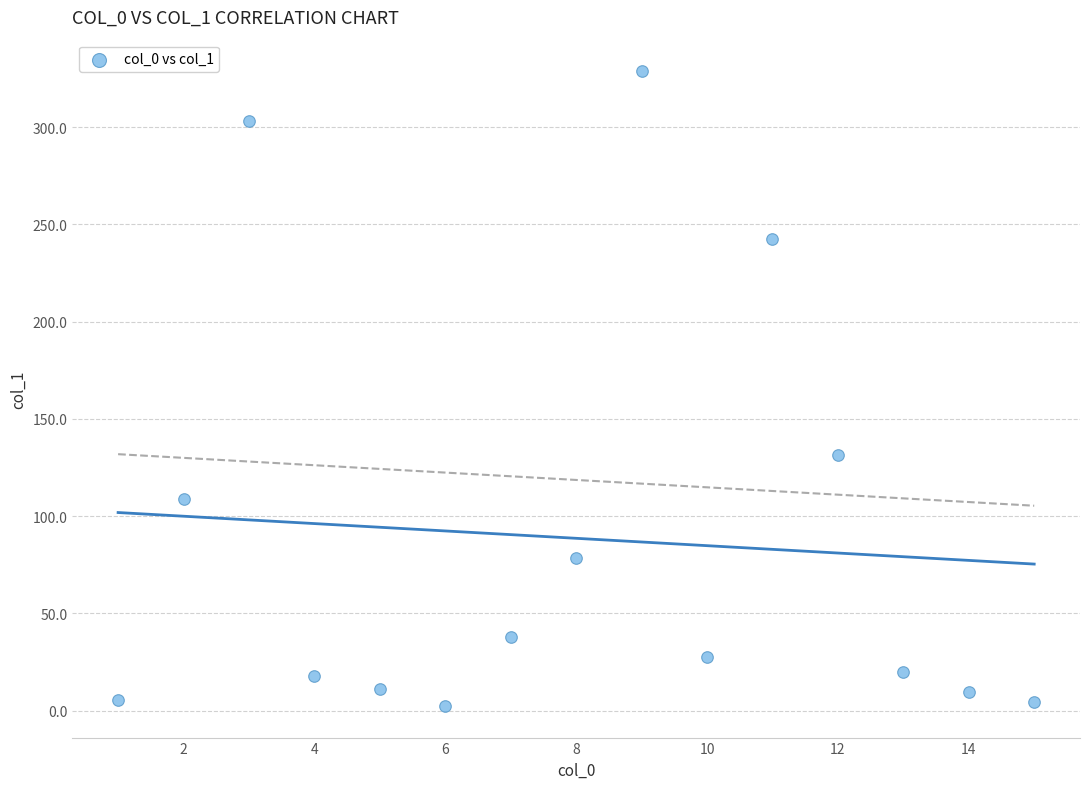

What is the range of X values (max minus min)?

14.0